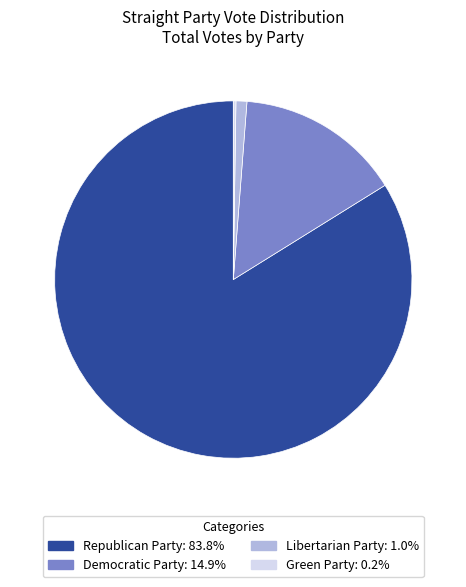

Is it true that Libertarian Party is 15% of the pie?

False